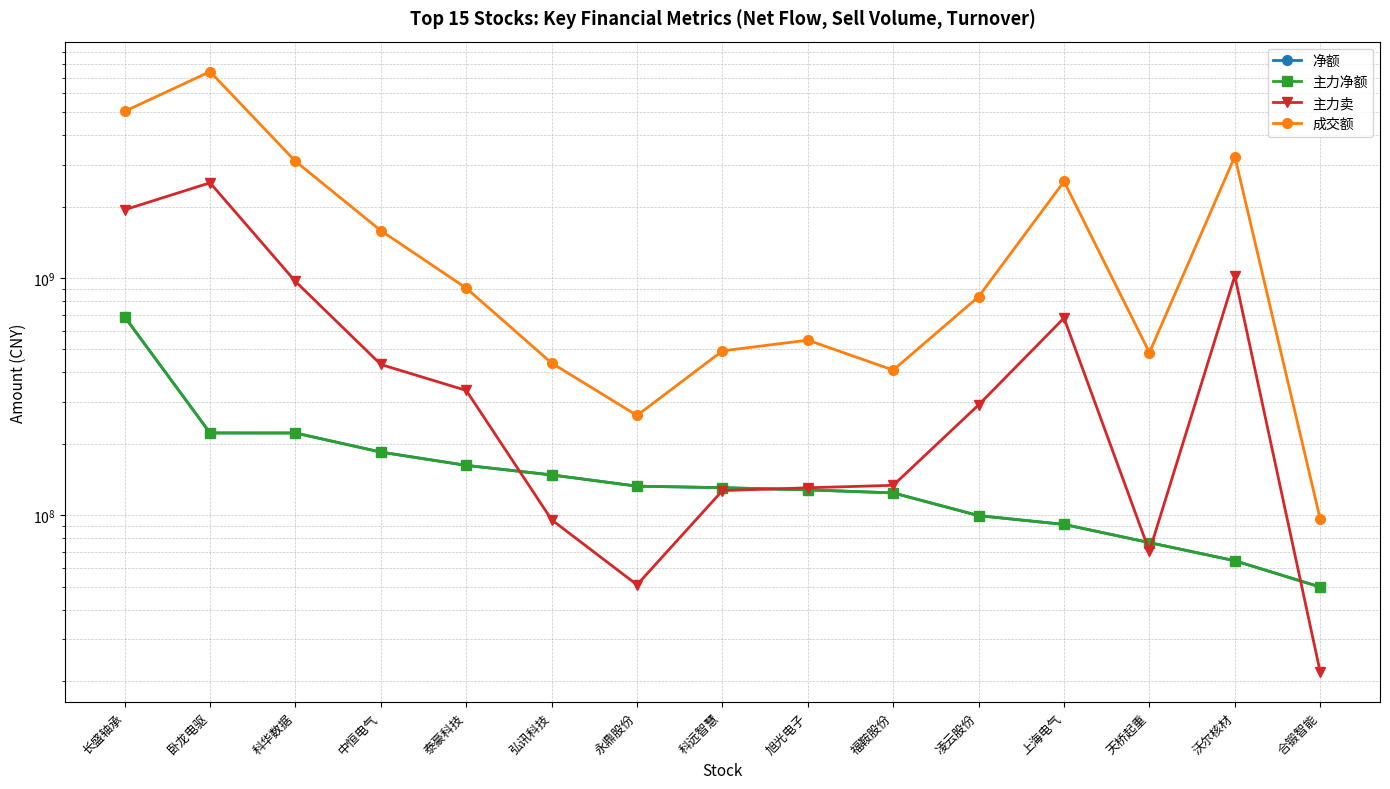

Where is the first local maximum for 成交额?

卧龙电驱